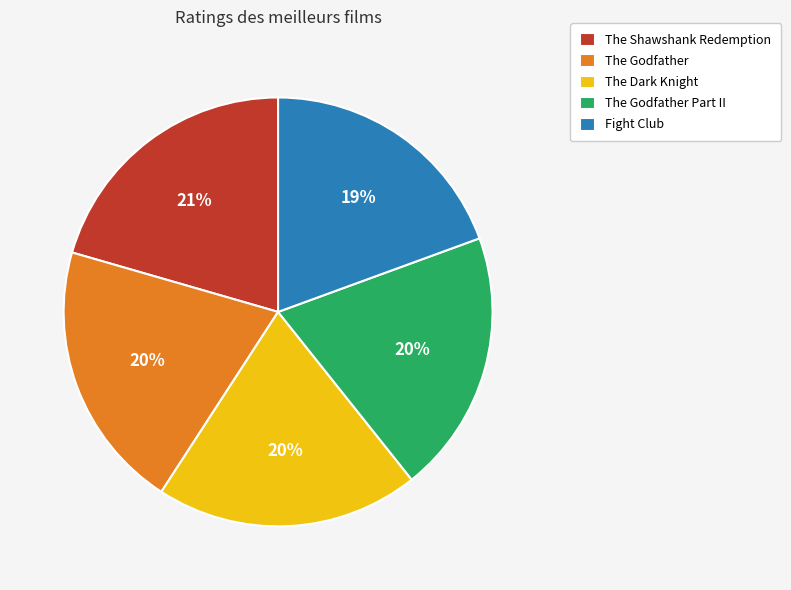

Count the number of slices in the pie.

5